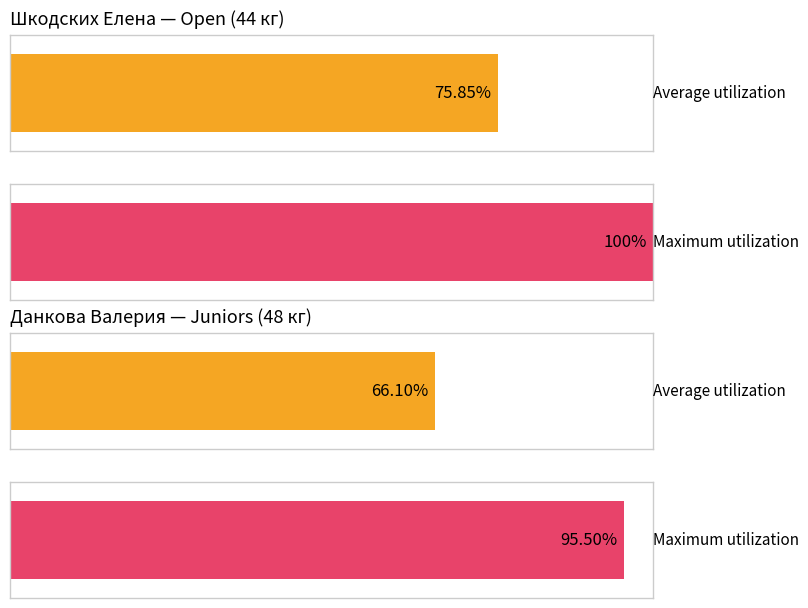

Is it true that Maximum utilization equals 0.7 at Шкодских Елена?

False